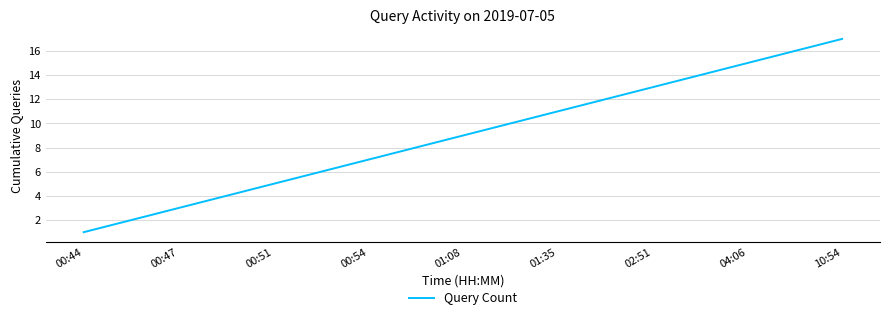

What is the greatest value displayed?

17